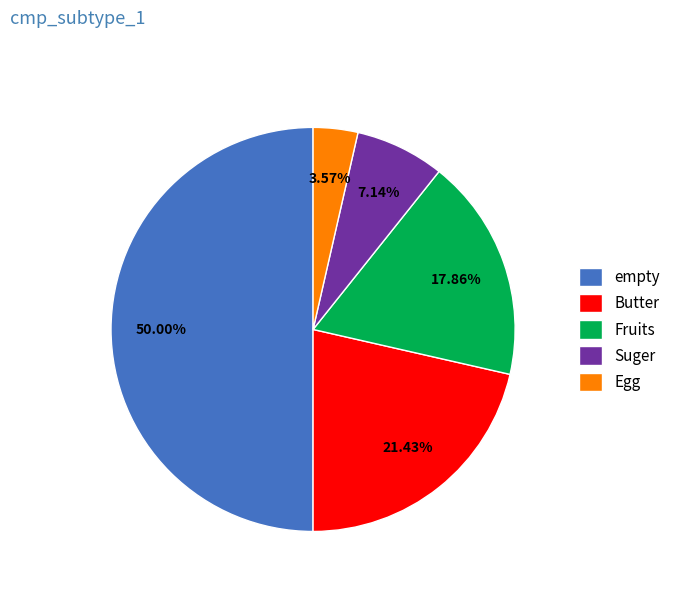

Rank the categories by value from lowest to highest.

Egg, Suger, Fruits, Butter, empty